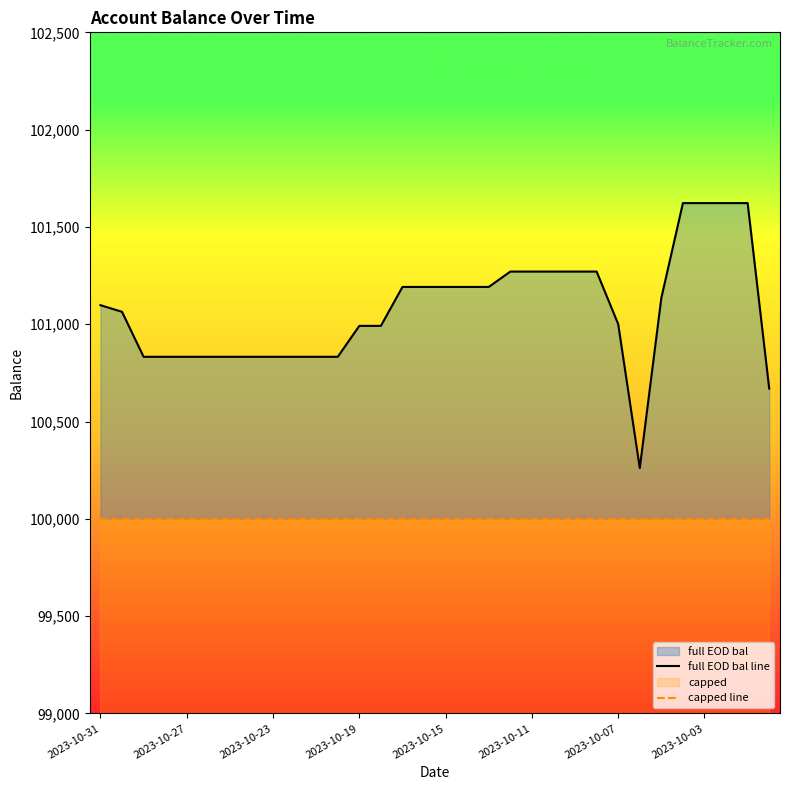

At 2023-10-11, list the series in order from largest to smallest.

full EOD bal line, capped line